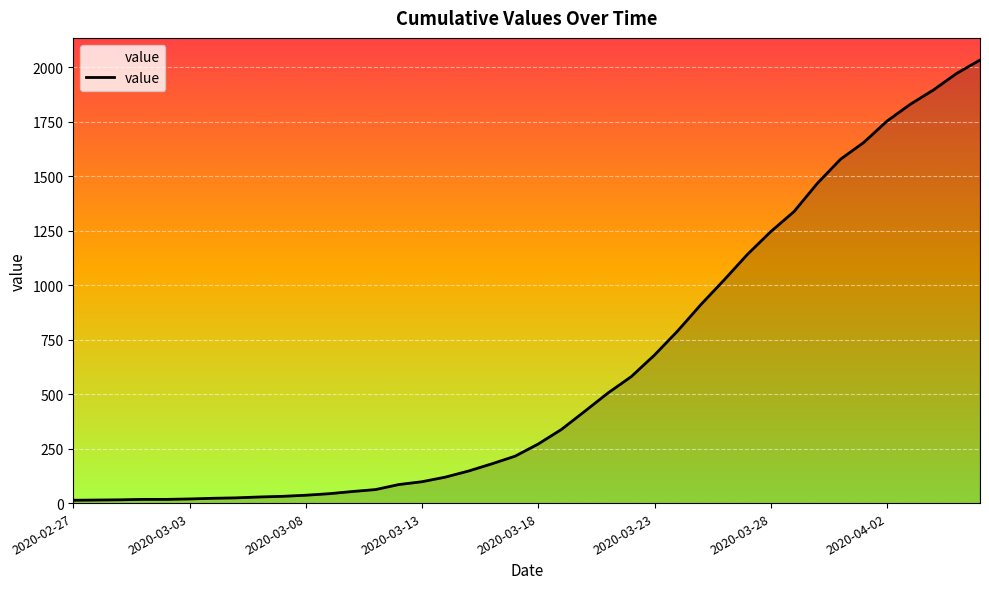

Does the chart have visible grid lines?

Yes